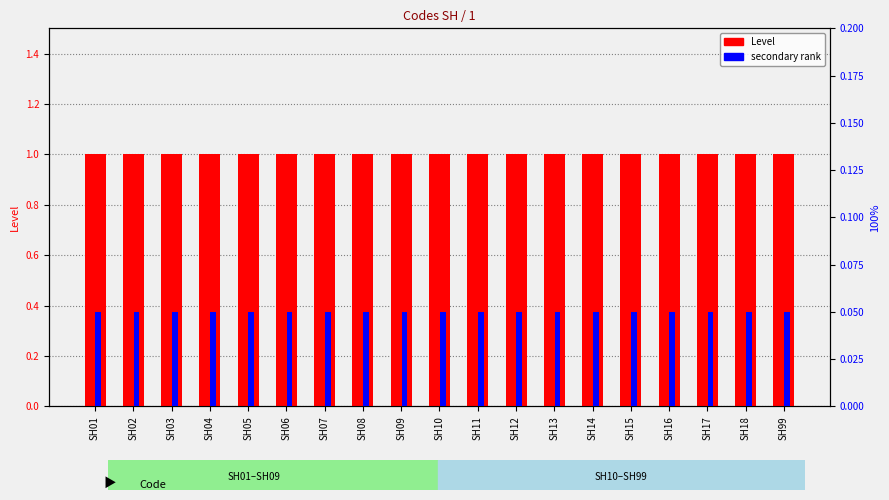

Which category has the highest value in the secondary rank series?

SH01